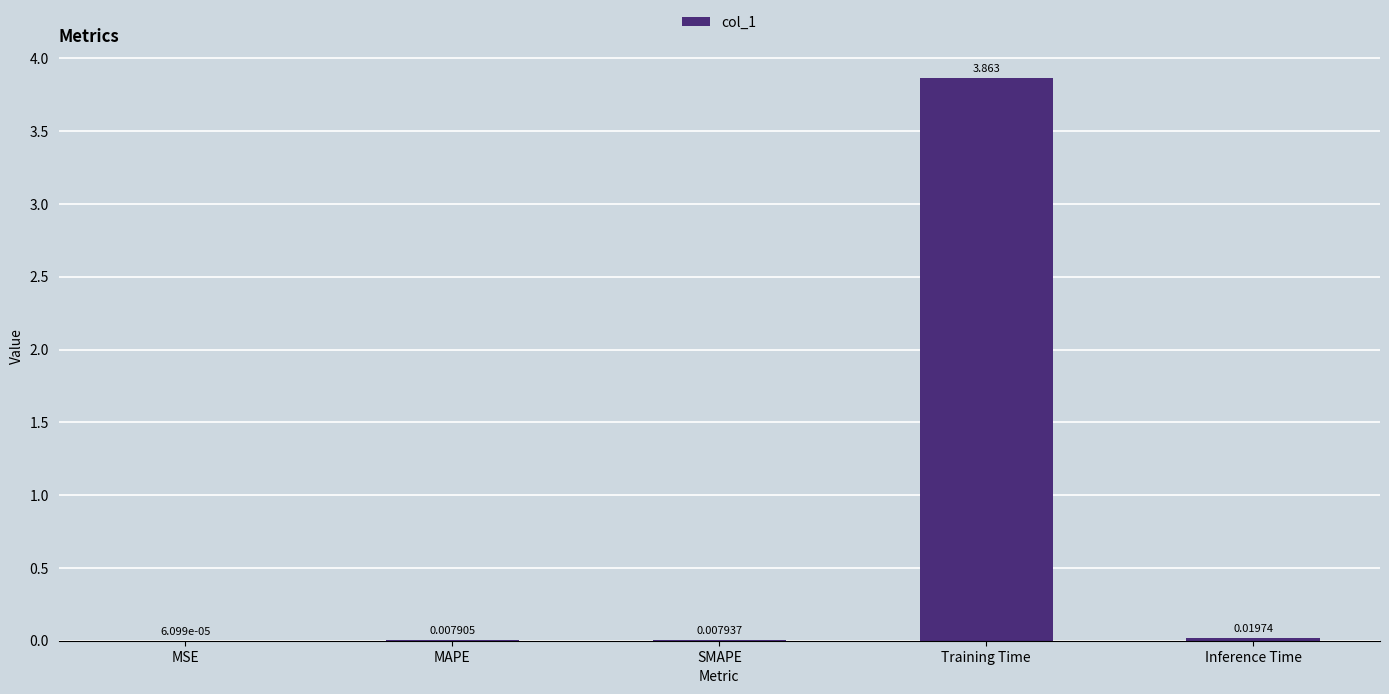

At which label is the value closest to 1?

Inference Time